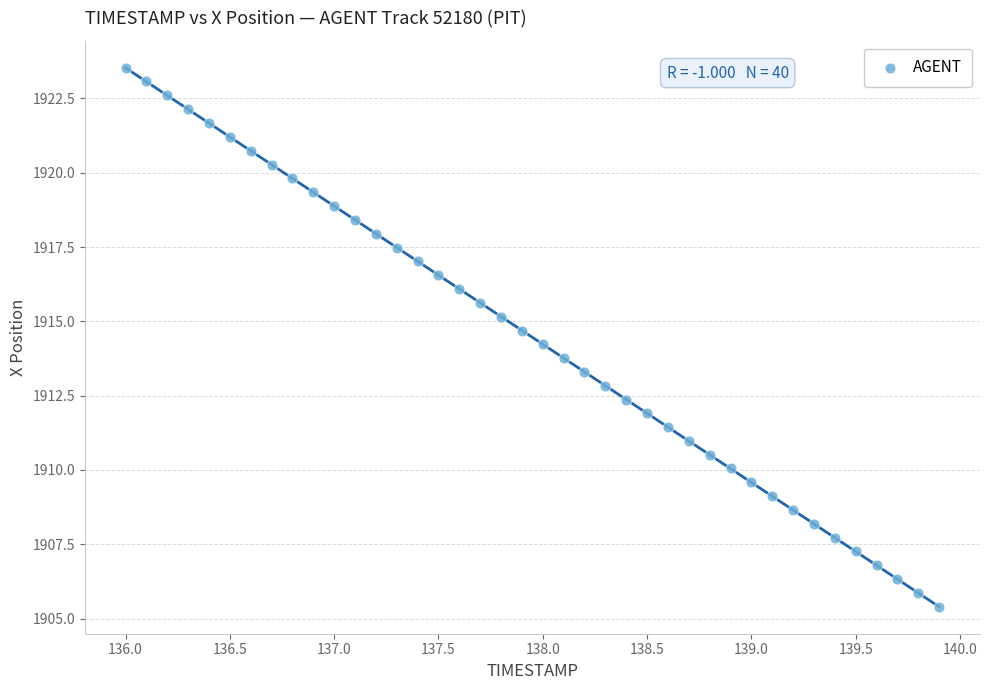

What is the range of X values (max minus min)?

3.9